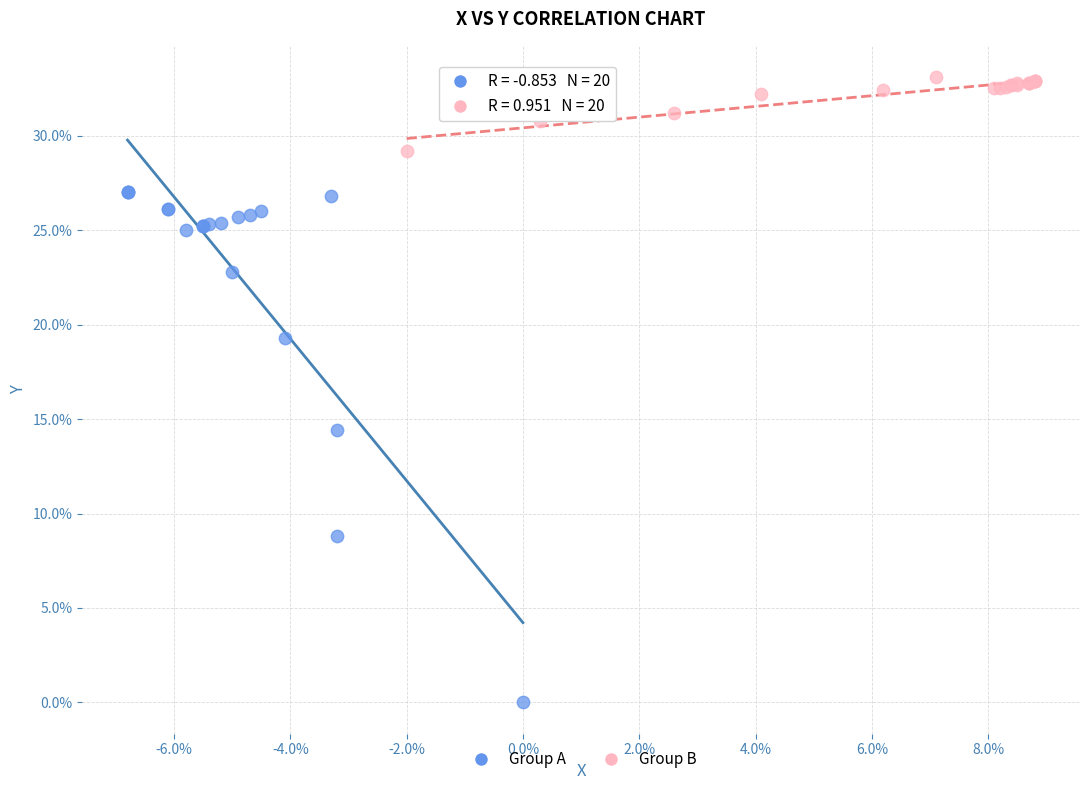

Which series contains the lowest Y value?

Group A